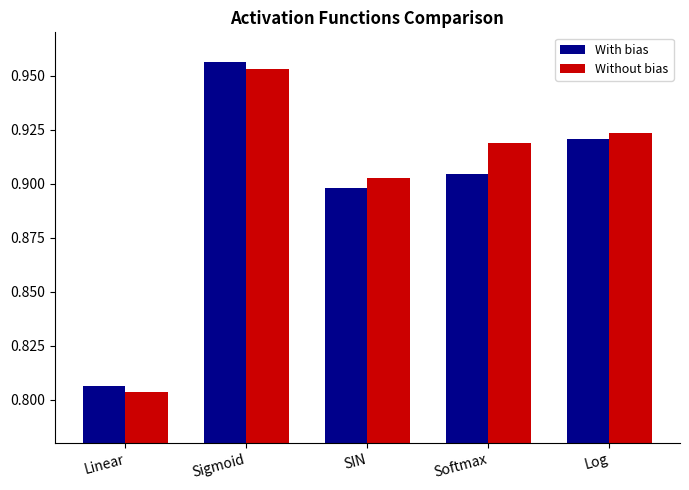

At which label does Without bias reach its peak?

Sigmoid